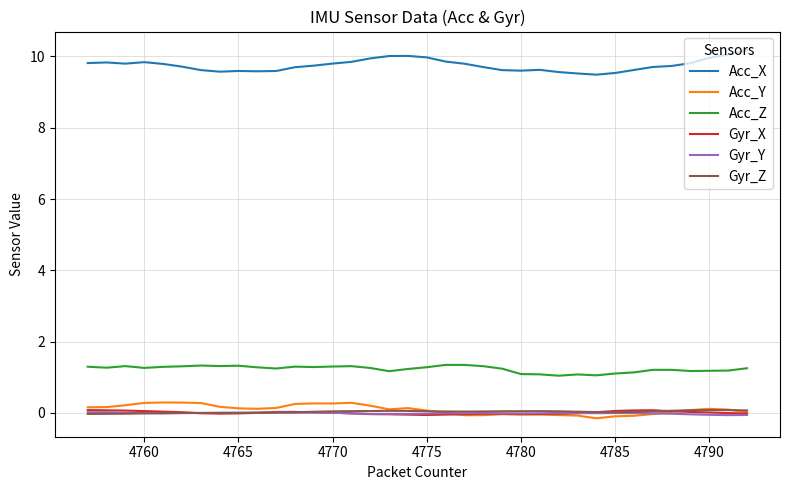

What is the maximum value for Acc_X?

10.2